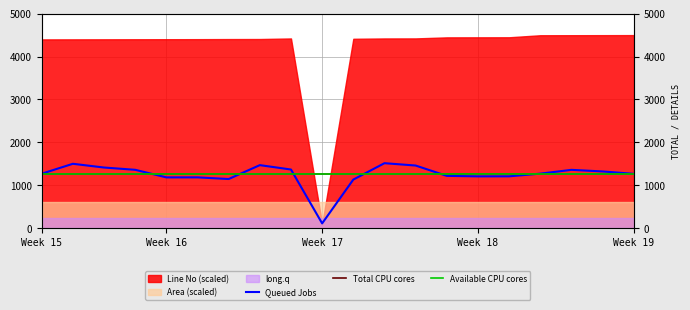

How many data points does each series have?

20